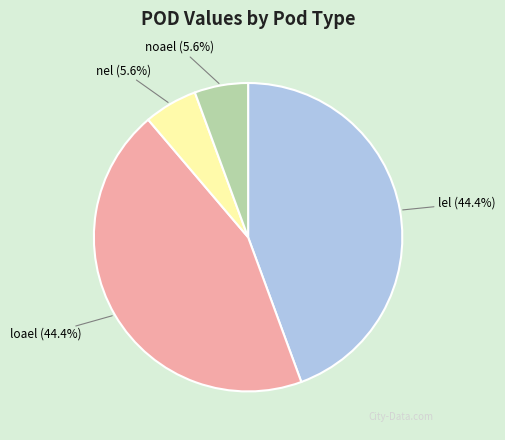

Approximately how many times larger is the value at noael compared to loael?

0.1